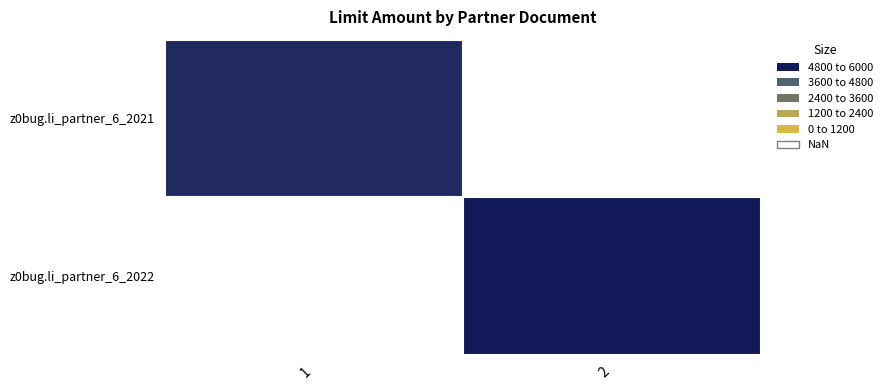

The z0bug.li_partner_6_2021 series shows 6149.3 at 1. True or false?

False